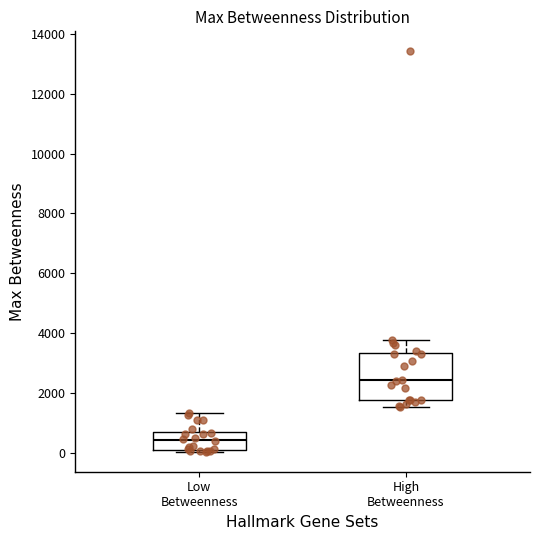

Which box has the highest median line?

High Betweenness